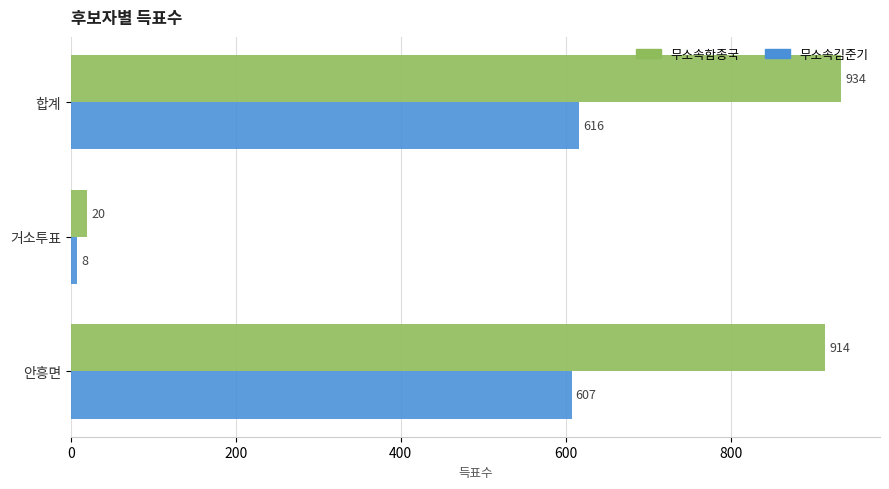

What is the lowest value of the 무소속김준기 series?

8